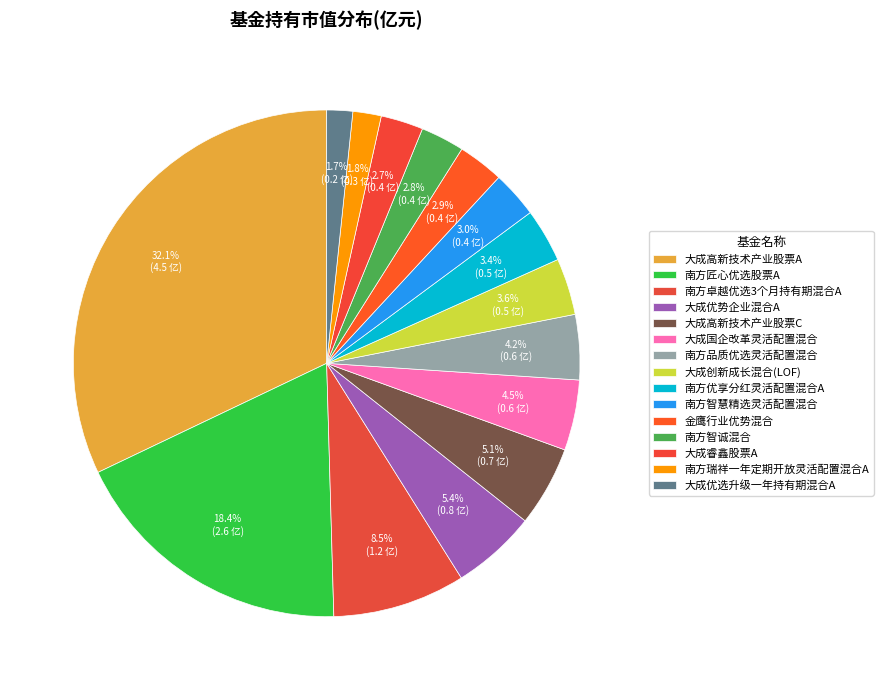

Count the number of slices in the pie.

15